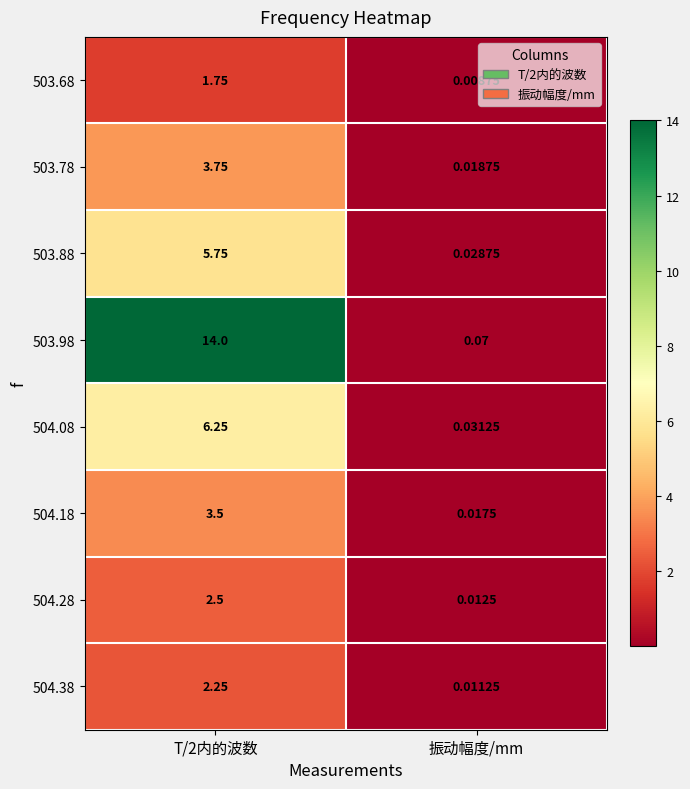

Which series changed the most between T/2内的波数 and 振动幅度/mm?

503.98